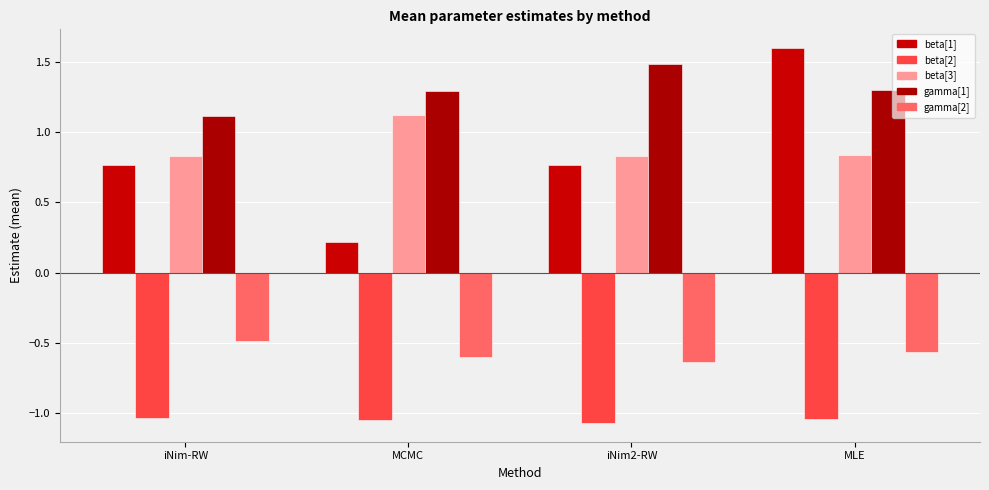

How many bars are there in each group?

5